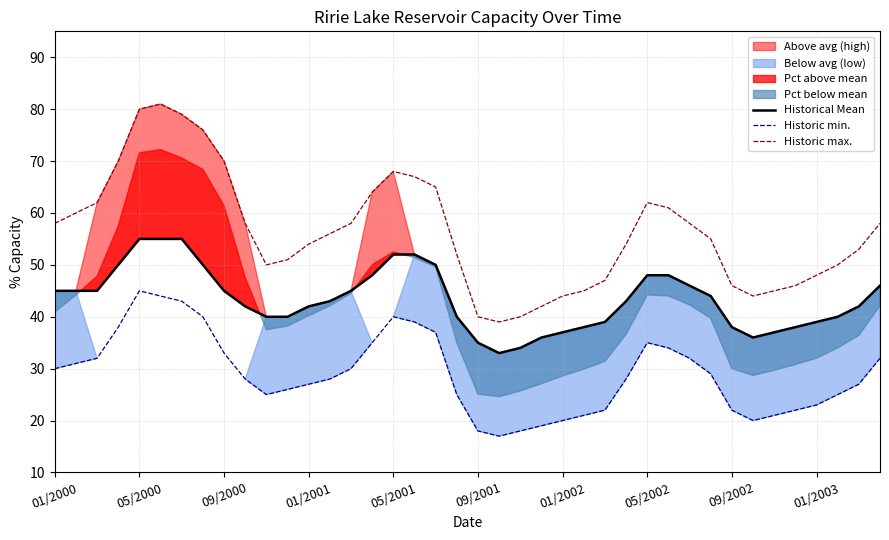

True or false: Historic min. and Historic max. cross at least once.

False